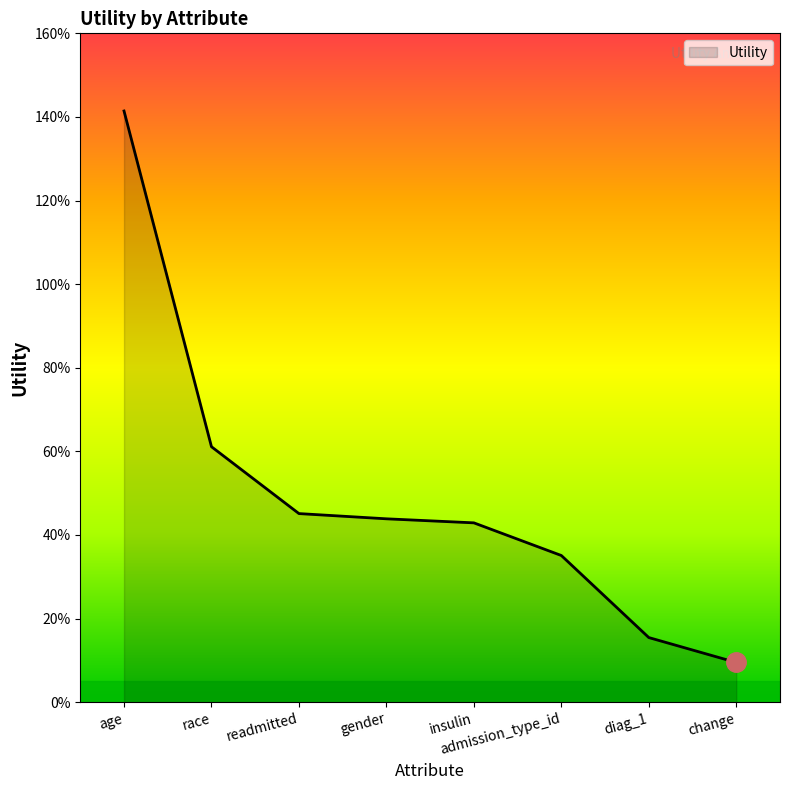

Which label corresponds to the largest value in the chart?

age